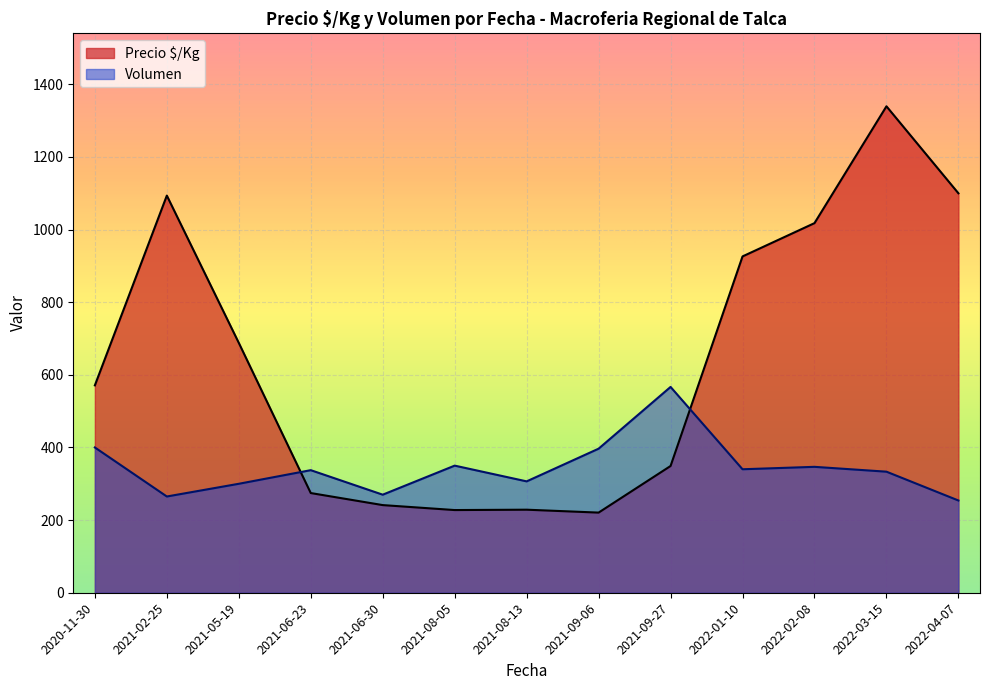

After their last crossing, which series has the higher values: Volumen or Precio $/Kg?

Precio $/Kg